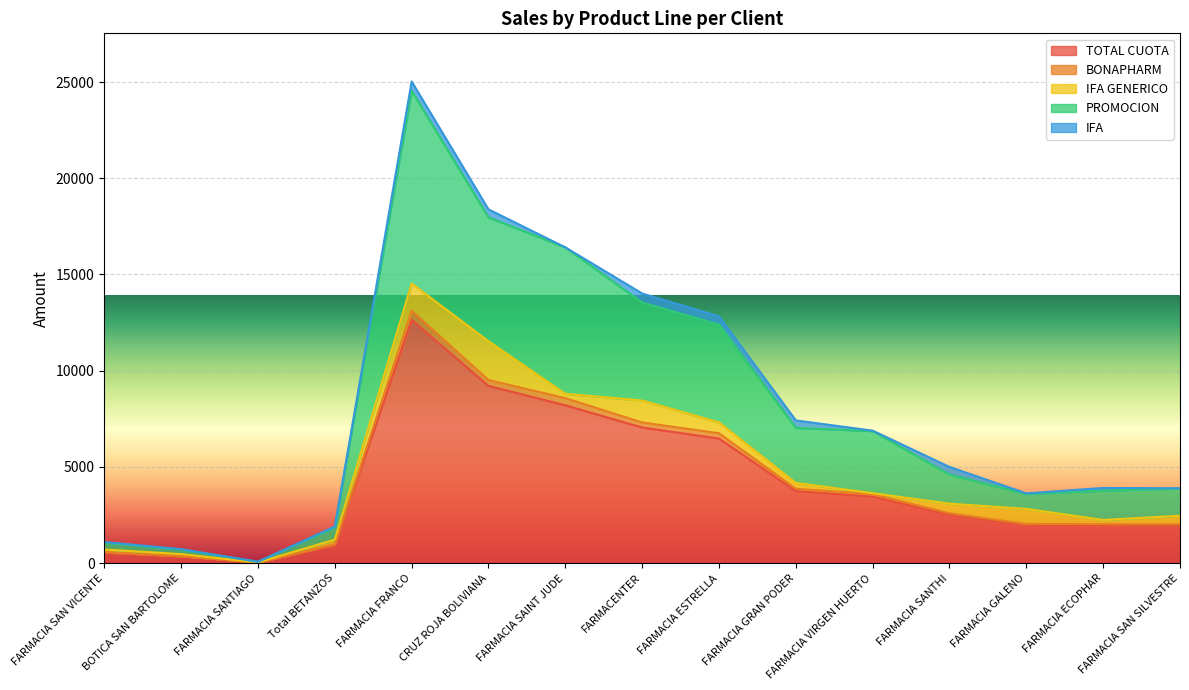

At which label does TOTAL CUOTA reach its peak?

FARMACIA FRANCO